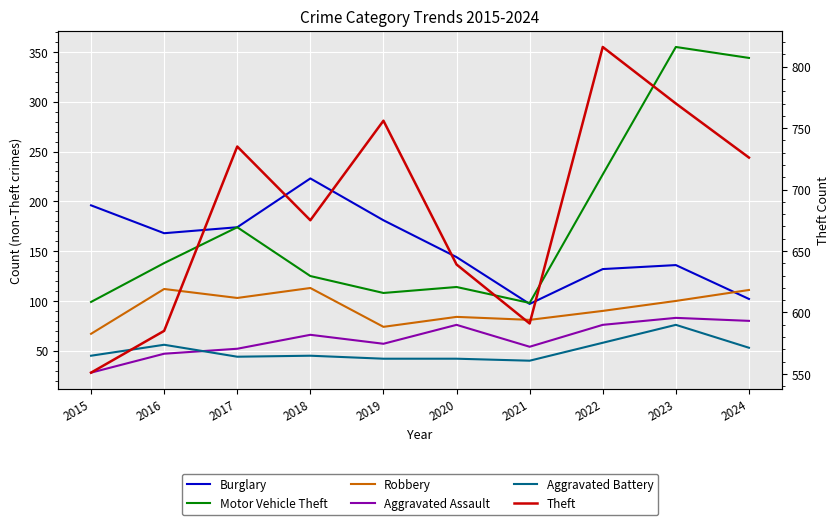

Between which two adjacent categories do Burglary and Motor Vehicle Theft first intersect?

2020 and 2021